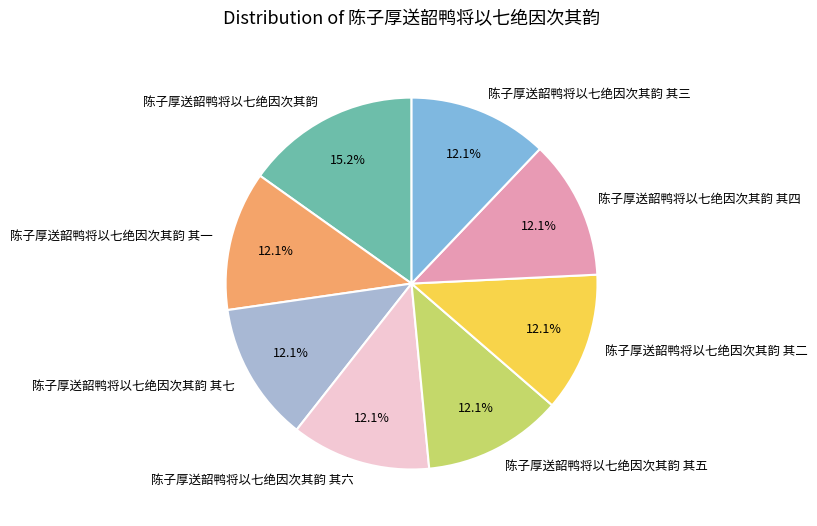

To the nearest percent, what percentage of the pie is 陈子厚送韶鸭将以七绝因次其韵 其四?

12%